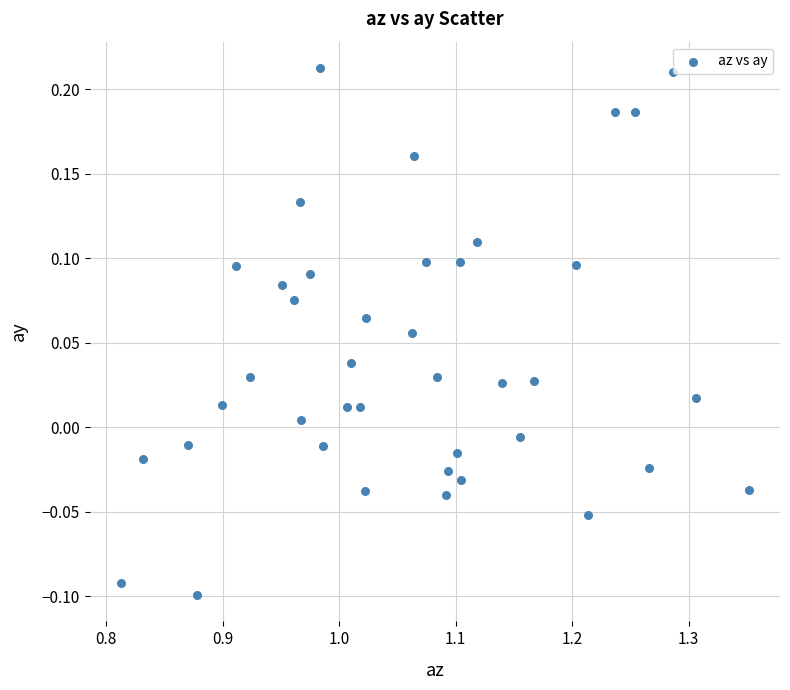

What is the range of Y values (max minus min)?

0.3